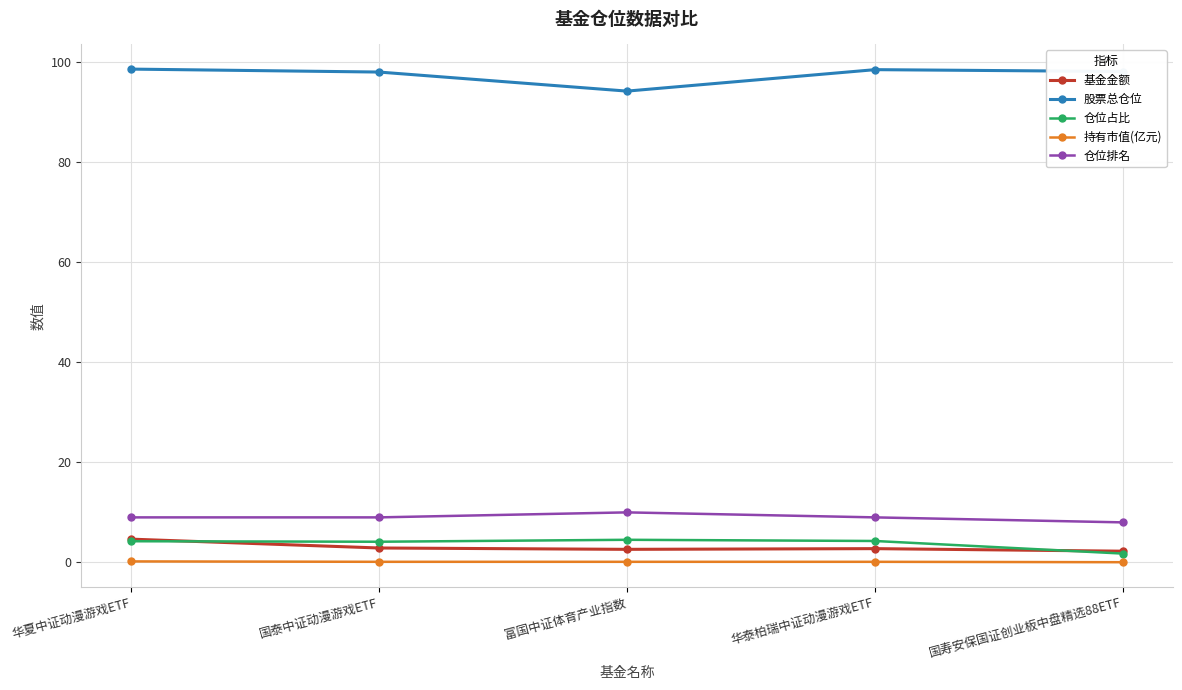

How many lines are shown in the chart?

5